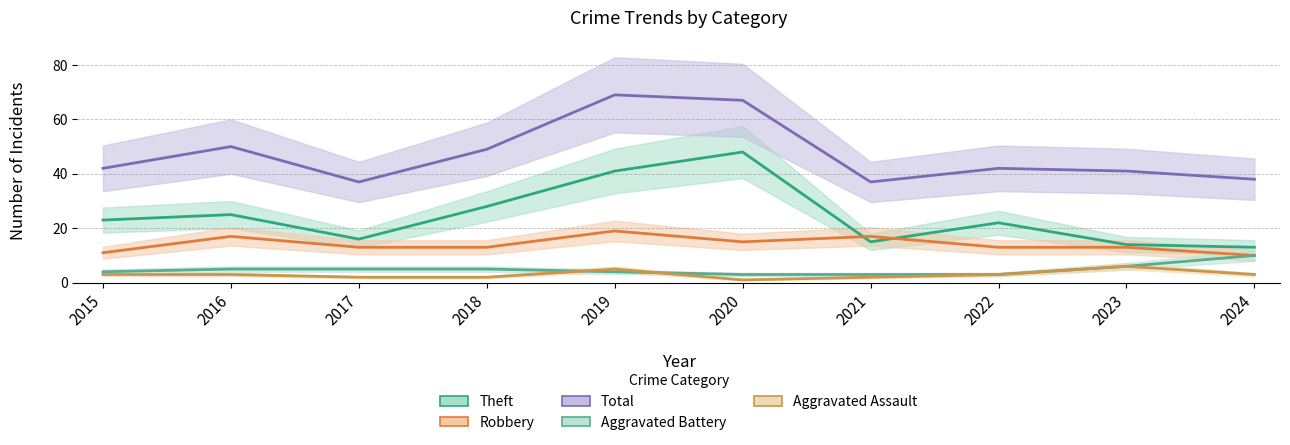

Rank the series at 2018 from lowest to highest value.

Aggravated Assault, Aggravated Battery, Robbery, Theft, Total